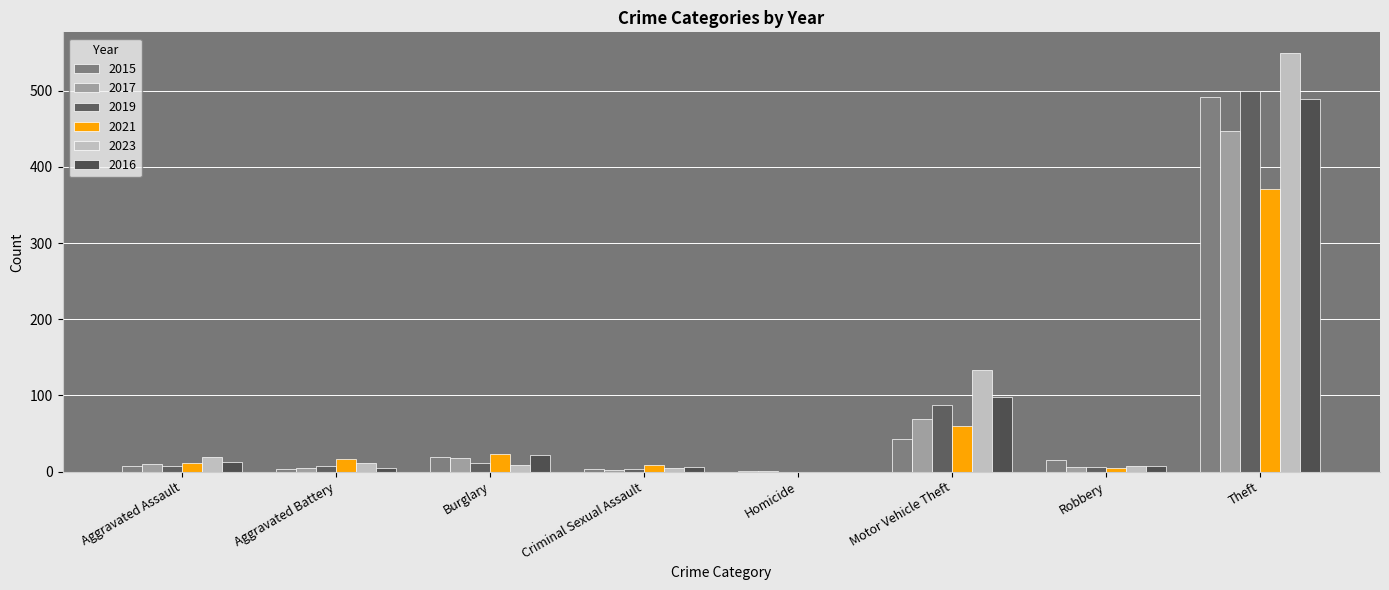

Count the number of categories in the chart.

8